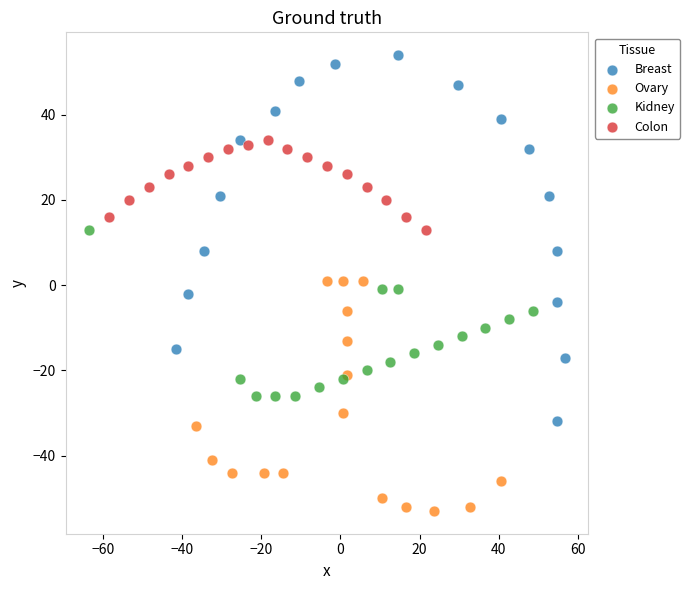

Which series has the widest spread of Y values?

Breast